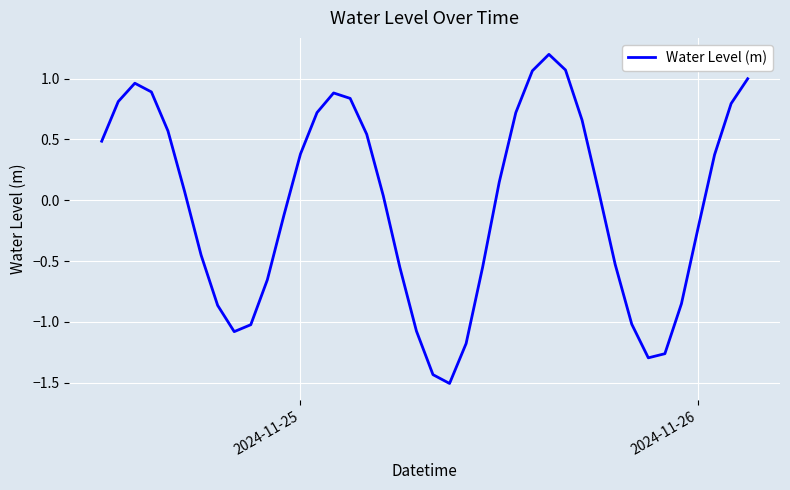

What is the smallest value displayed?

-1.5